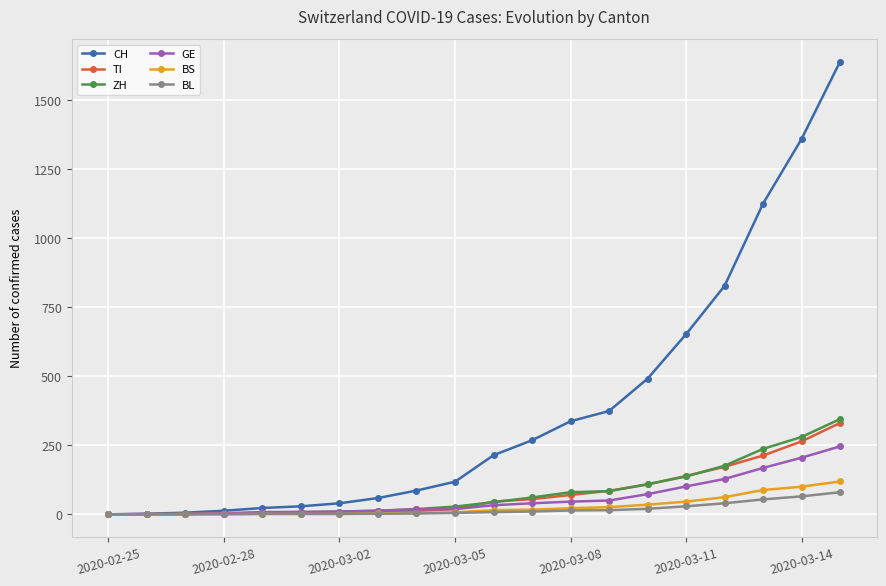

How many data points does each series have?

20